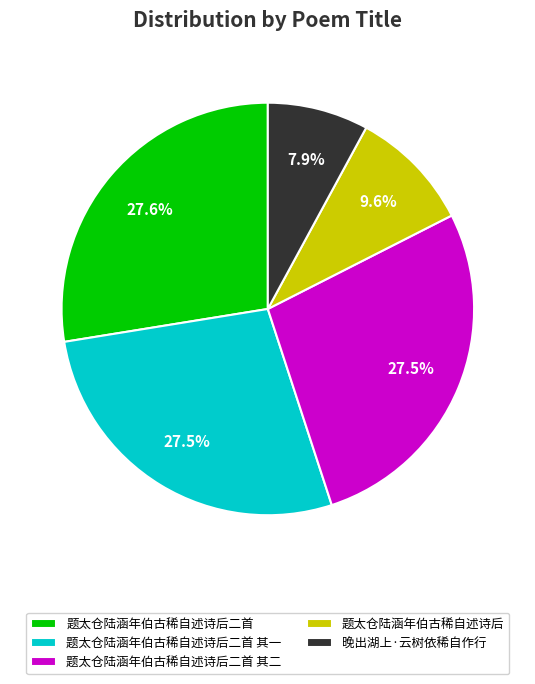

How many segments does this pie chart have?

5